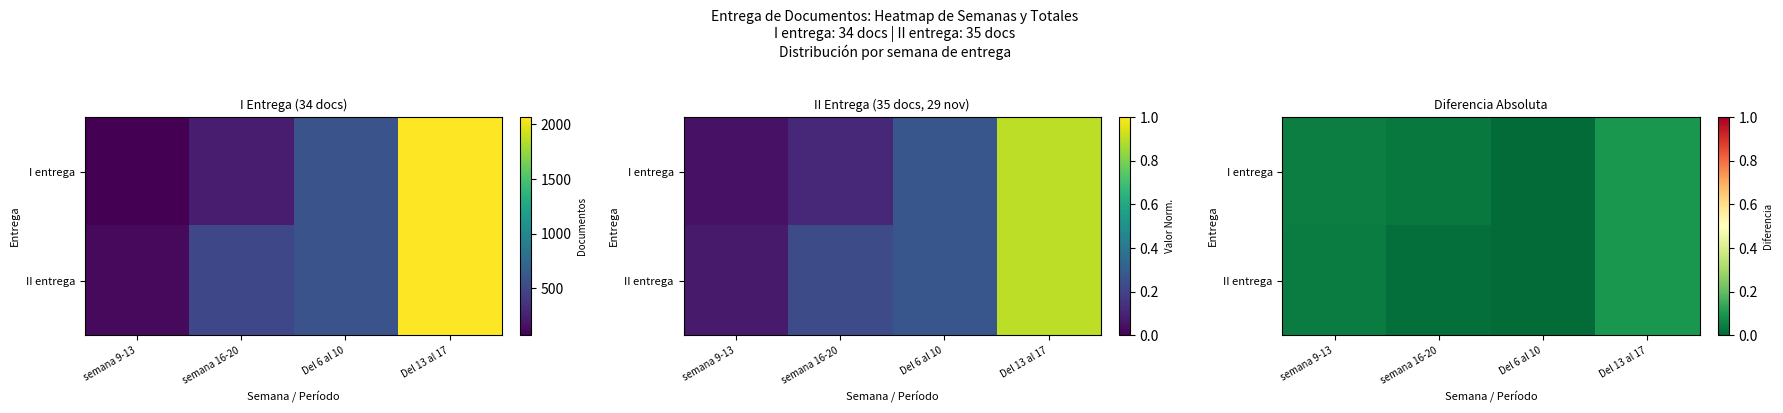

Count the number of categories in the chart.

4